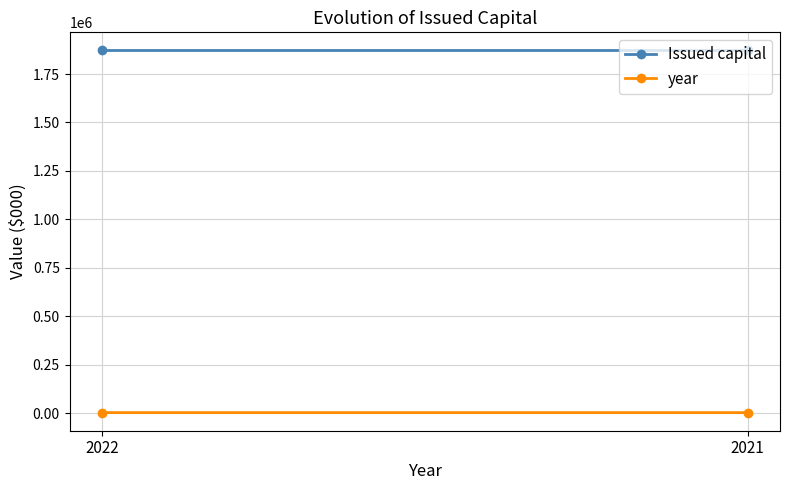

Count the year values in the range 2021 to 2022.

2